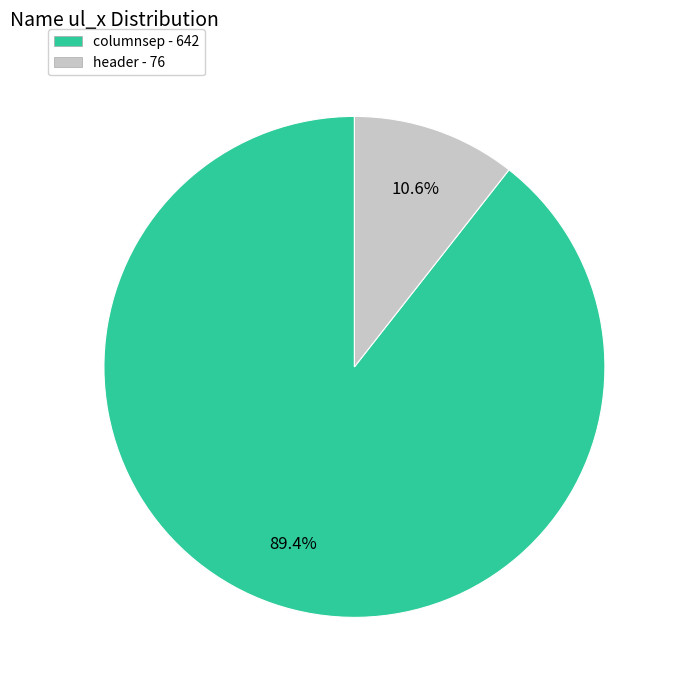

How many segments does this pie chart have?

2